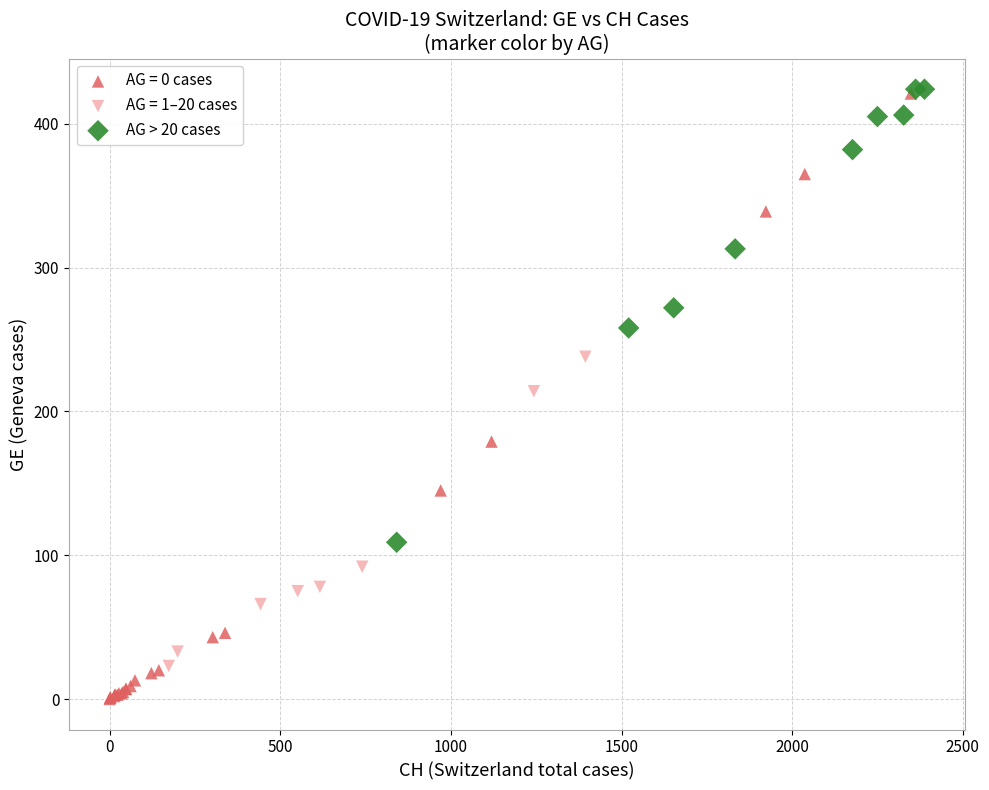

Which series has the widest spread of Y values?

AG = 0 cases